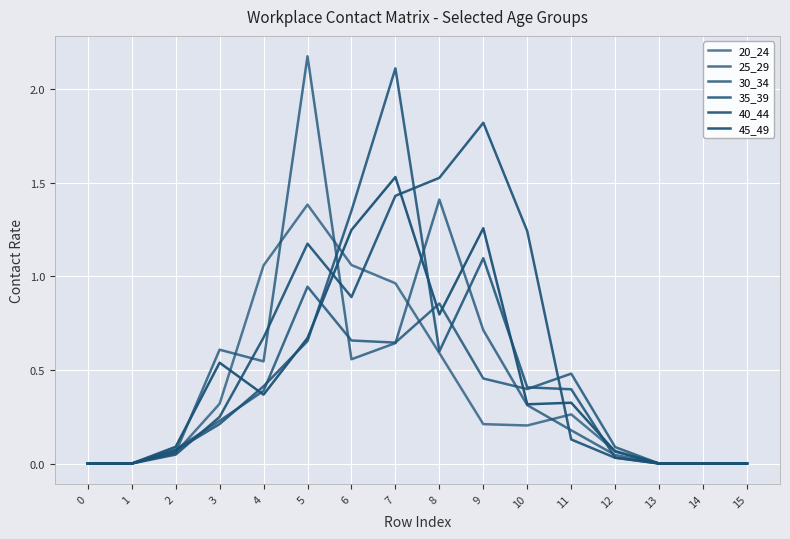

Is the value of 30_34 at 14 greater than the value of 45_49 at 0?

No